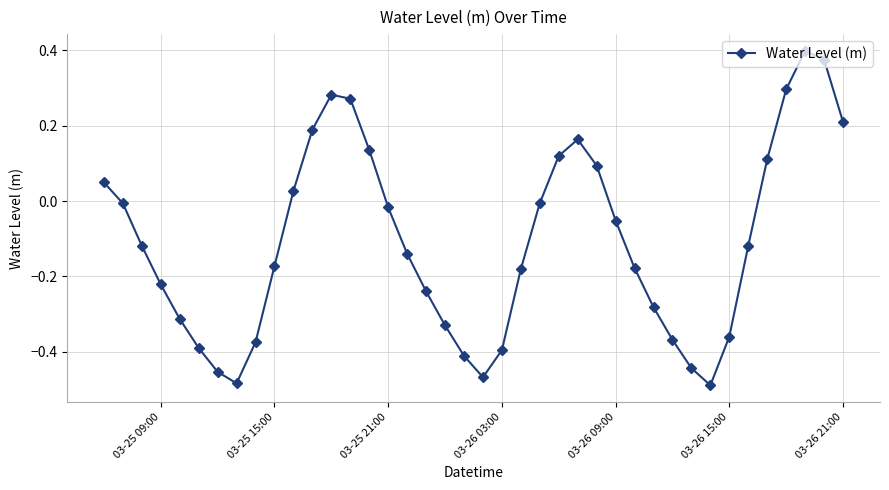

What is the difference between the maximum and second lowest values?

0.9